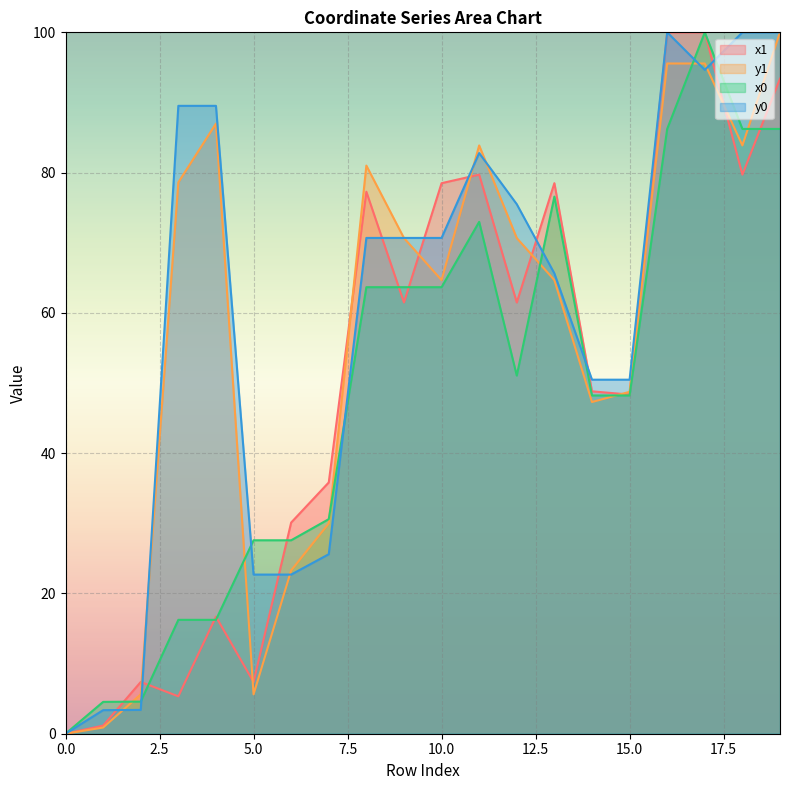

List the series in order of their peak value, lowest first.

x1, y1, x0, y0